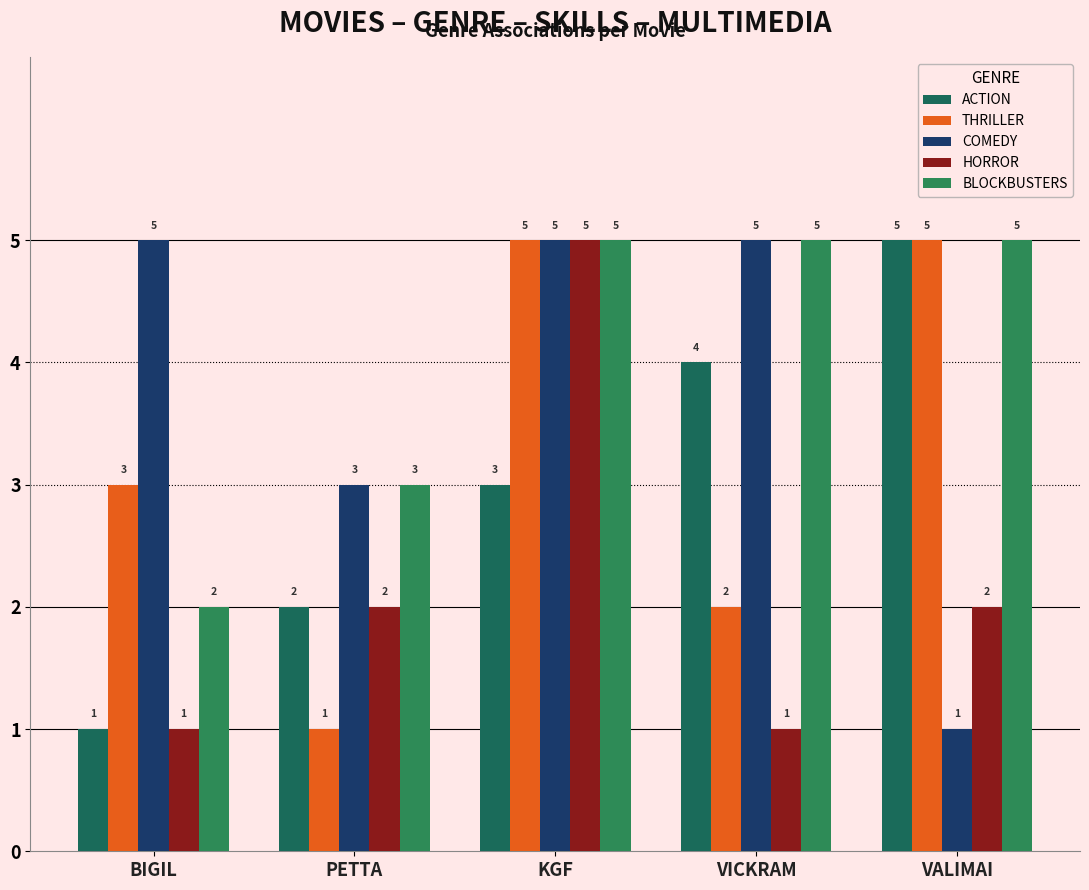

What is the value of the COMEDY bar at the 1st from the left?

5